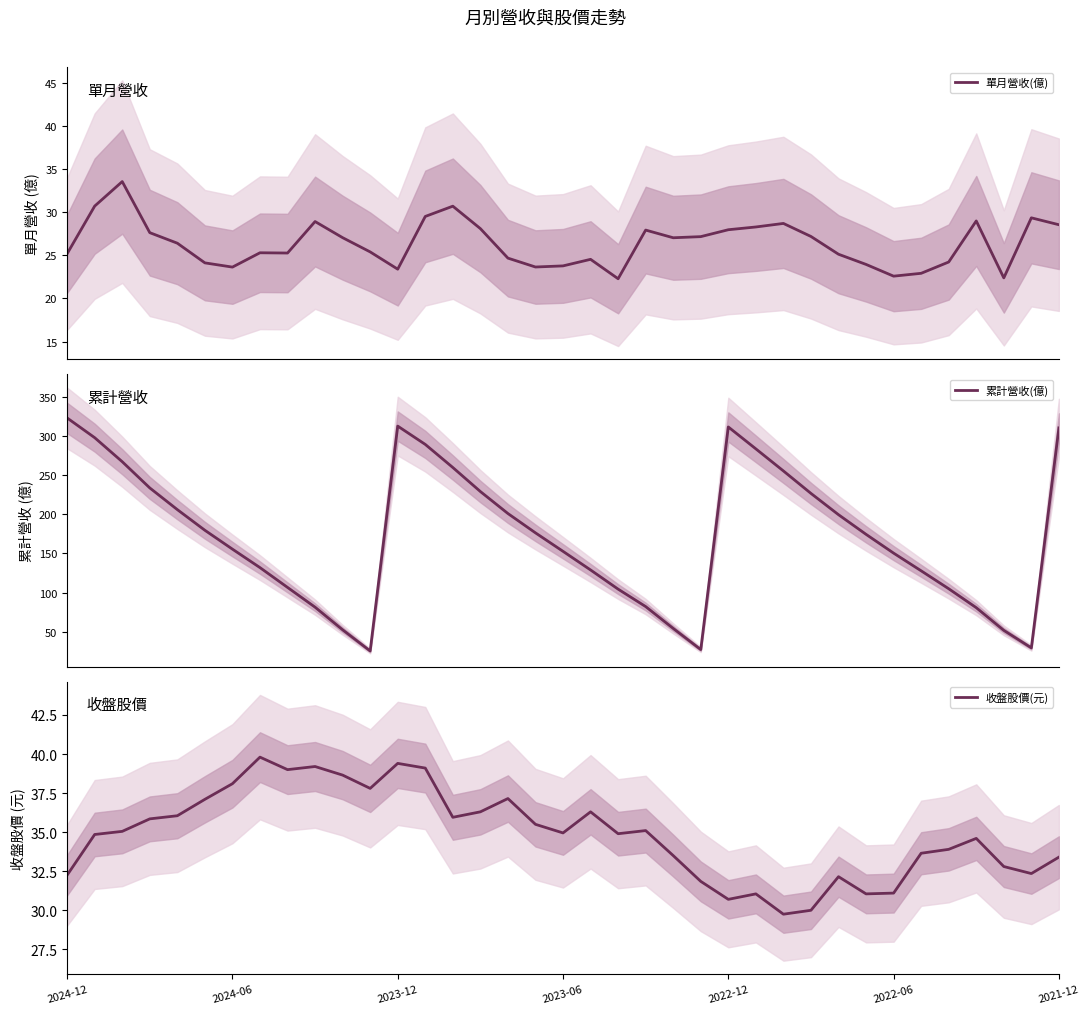

True or false: 累計營收(億) and 單月營收(億) cross at least once.

False